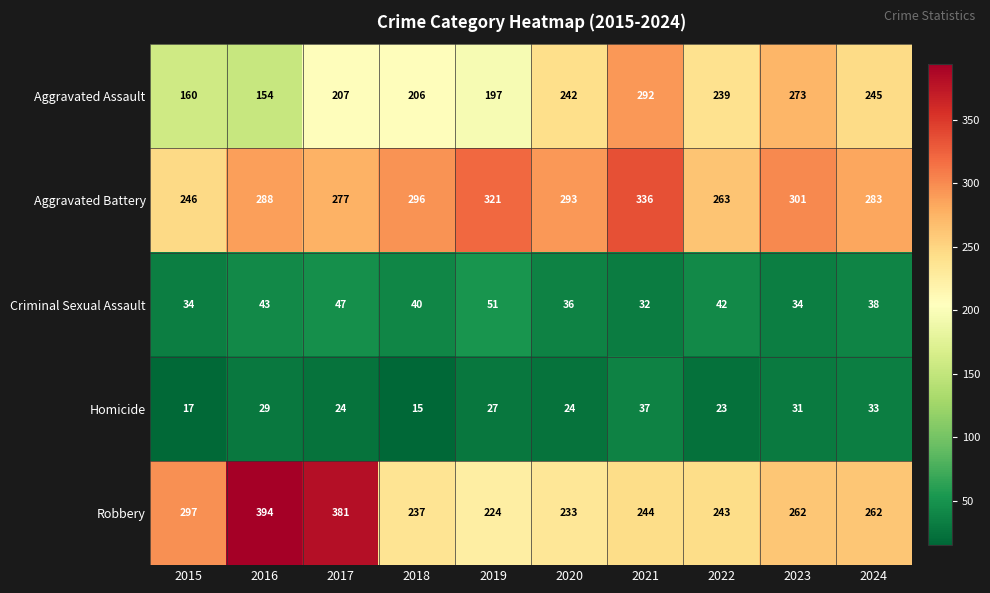

How many data points does each series have?

10